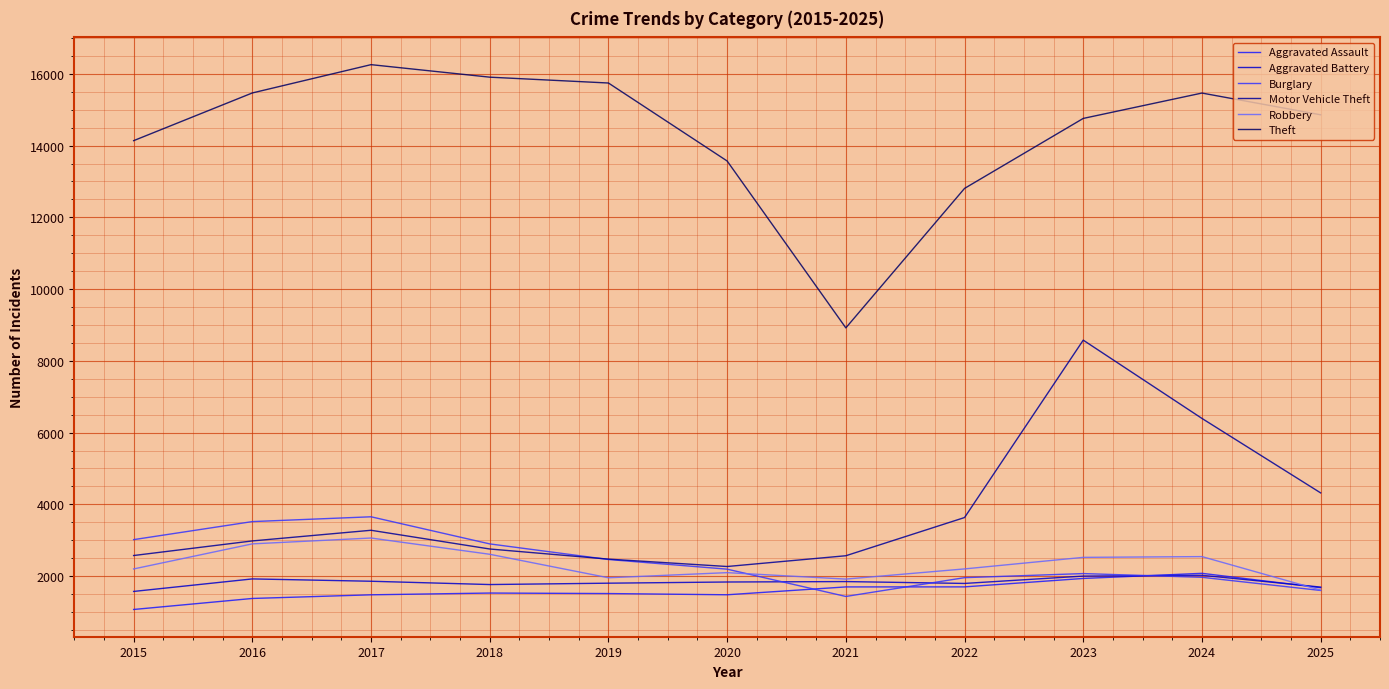

How many values in the Theft series are below 14859?

5